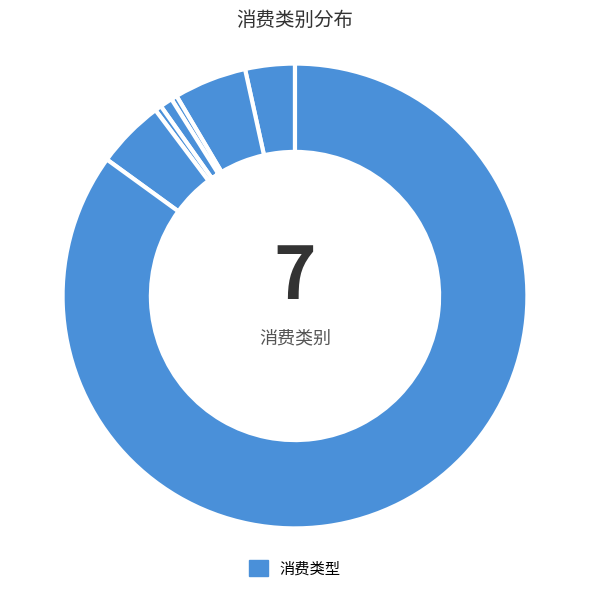

Which slice is the smallest?

淋浴